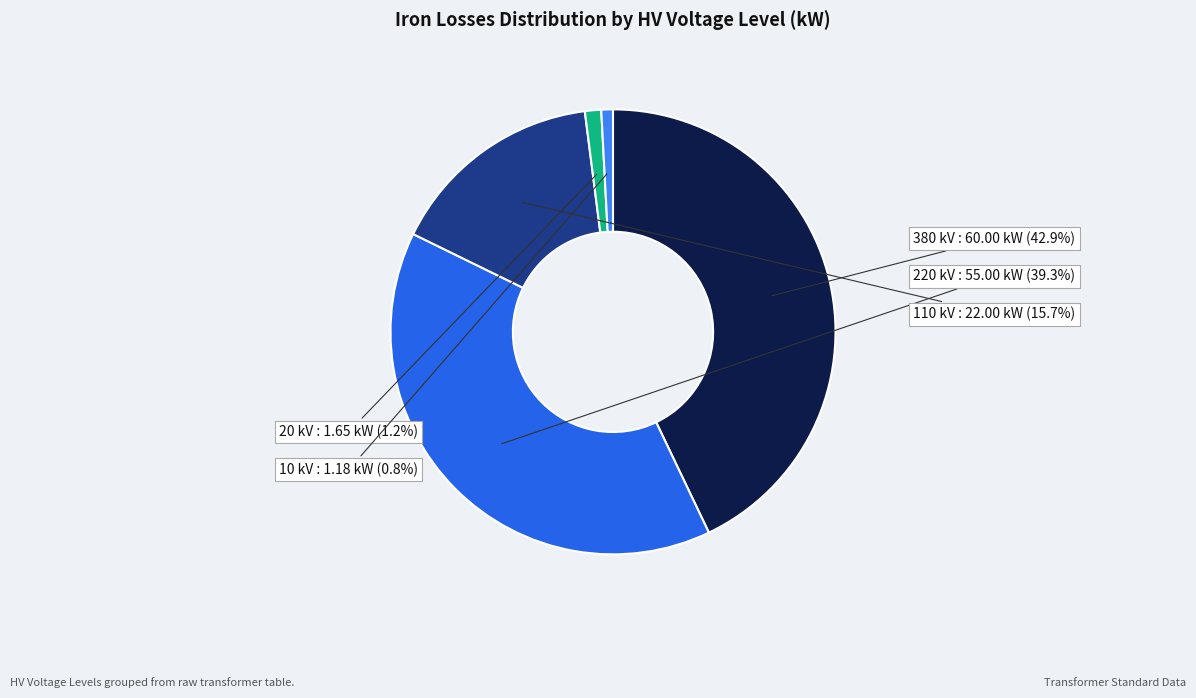

Is it true that 220 is 27% of the pie?

False